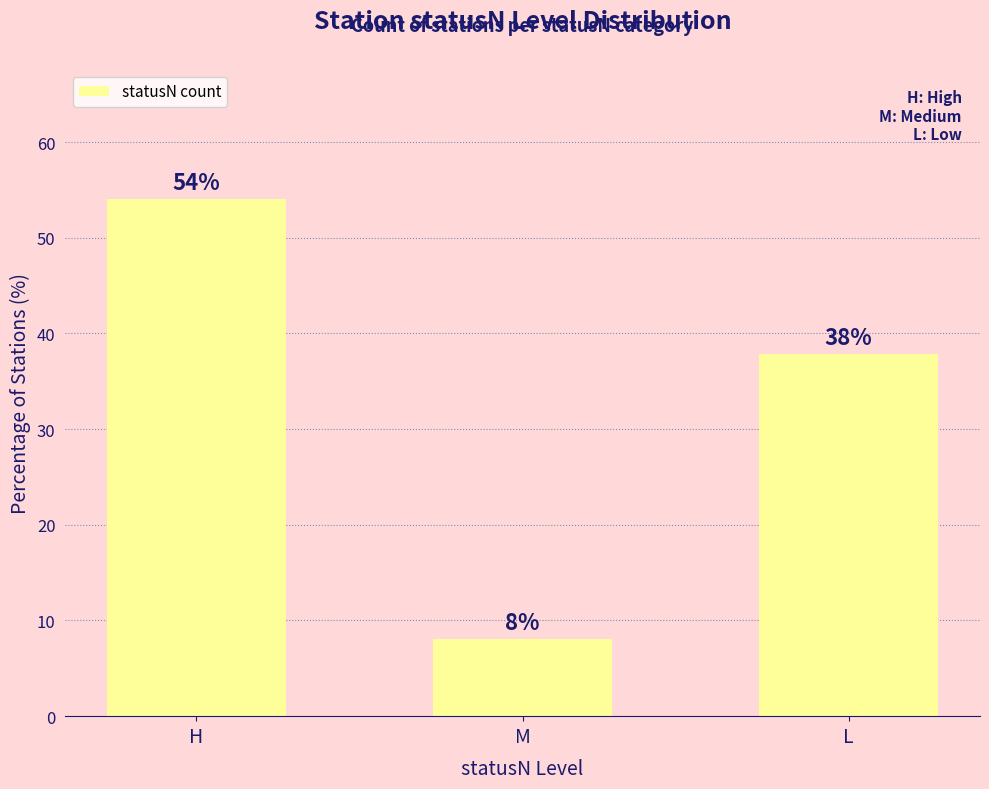

Which has a higher value, H or M?

H